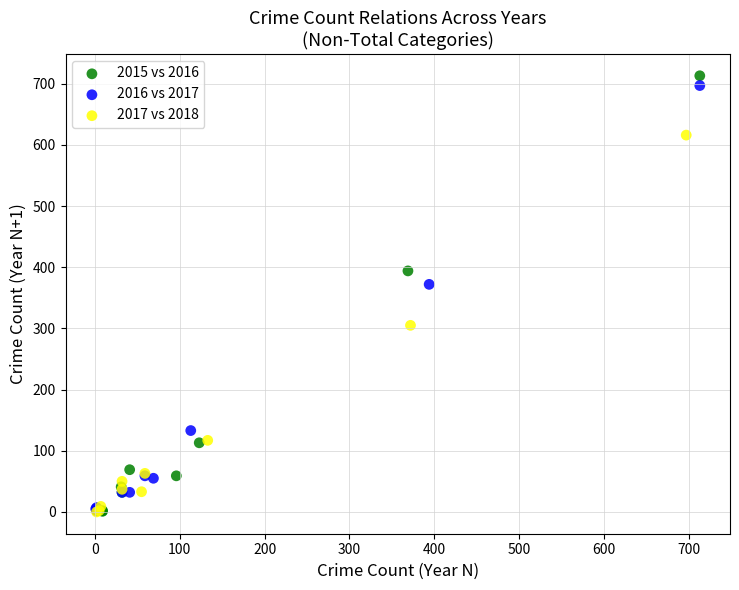

Which series reaches the maximum Y coordinate?

2015 vs 2016